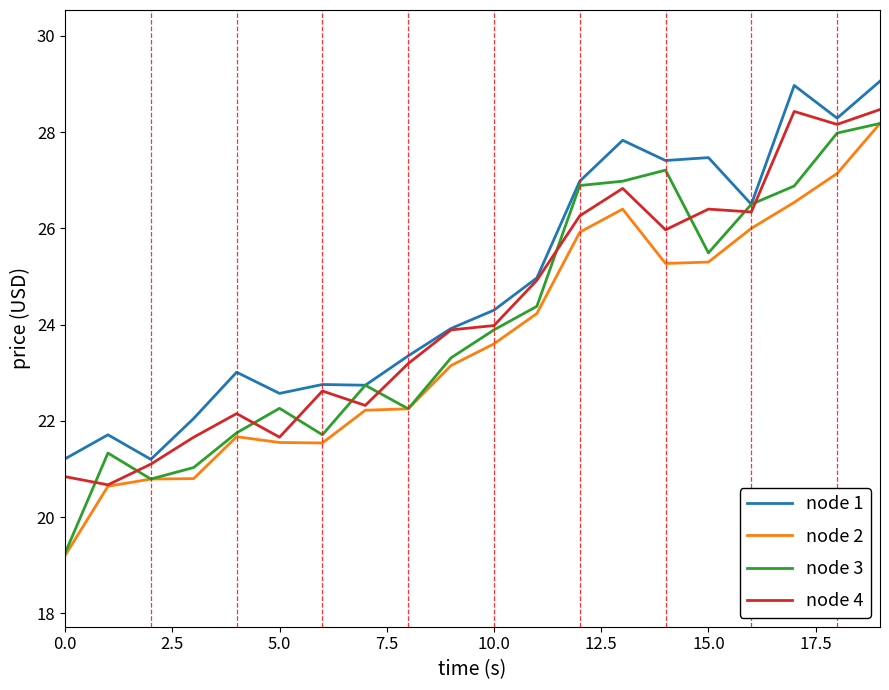

In node 1, how many points are lower than both neighbors (excluding endpoints)?

6